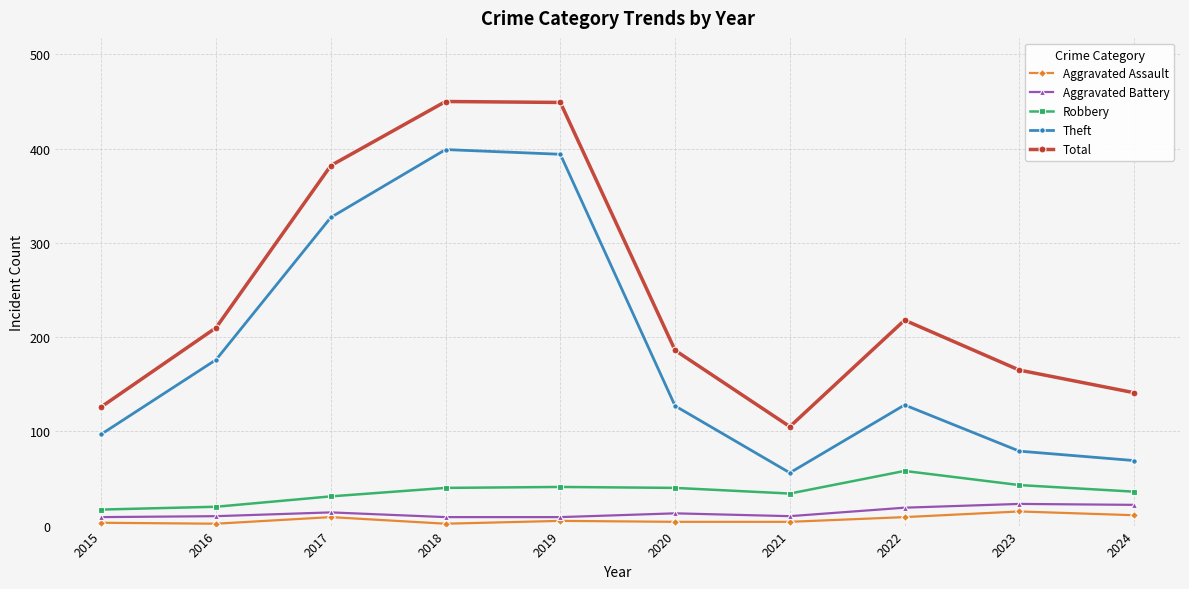

Rank the series at 2021 from lowest to highest value.

Aggravated Assault, Aggravated Battery, Robbery, Theft, Total